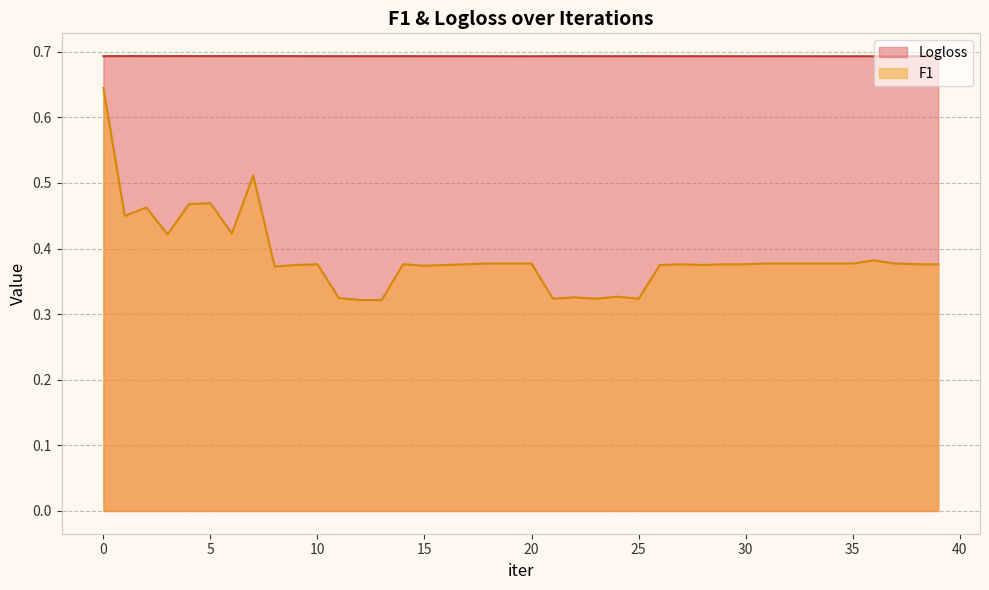

What is the minimum value for Logloss?

0.7